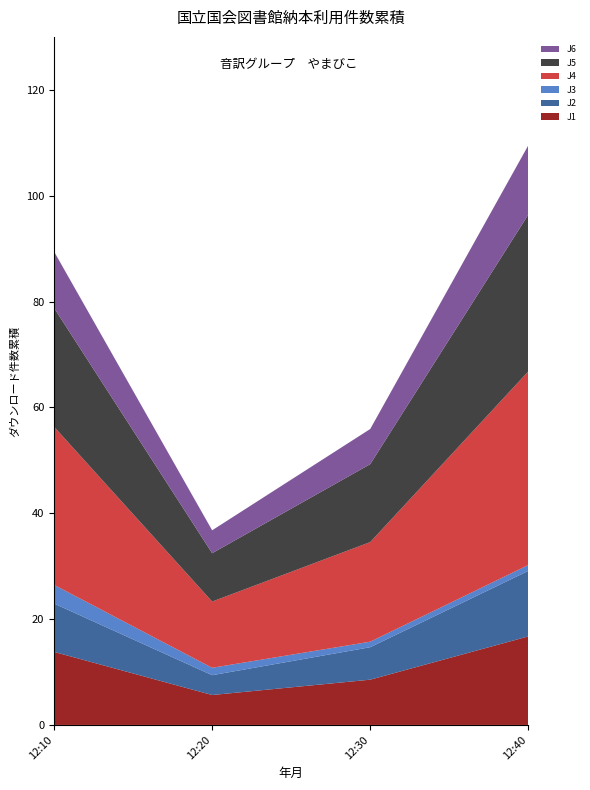

Reading left to right, extract all data points from this chart.

J1: 13.8	5.7	8.6	16.7
J2: 9.1	3.7	6.1	12.4
J3: 3.5	1.4	1.0	1.1
J4: 29.9	12.5	18.8	36.6
J5: 22.4	9.1	14.7	29.6
J6: 10.7	4.3	6.6	13.1